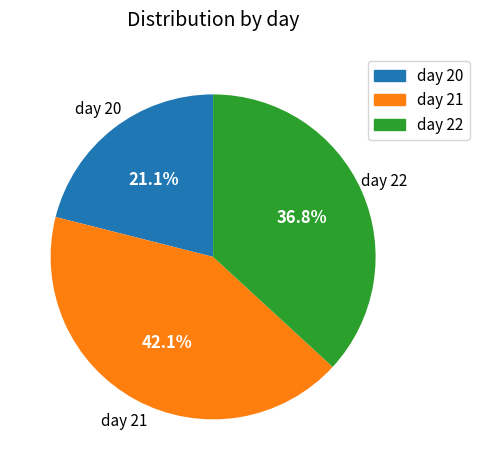

How many slices are in this pie chart?

3